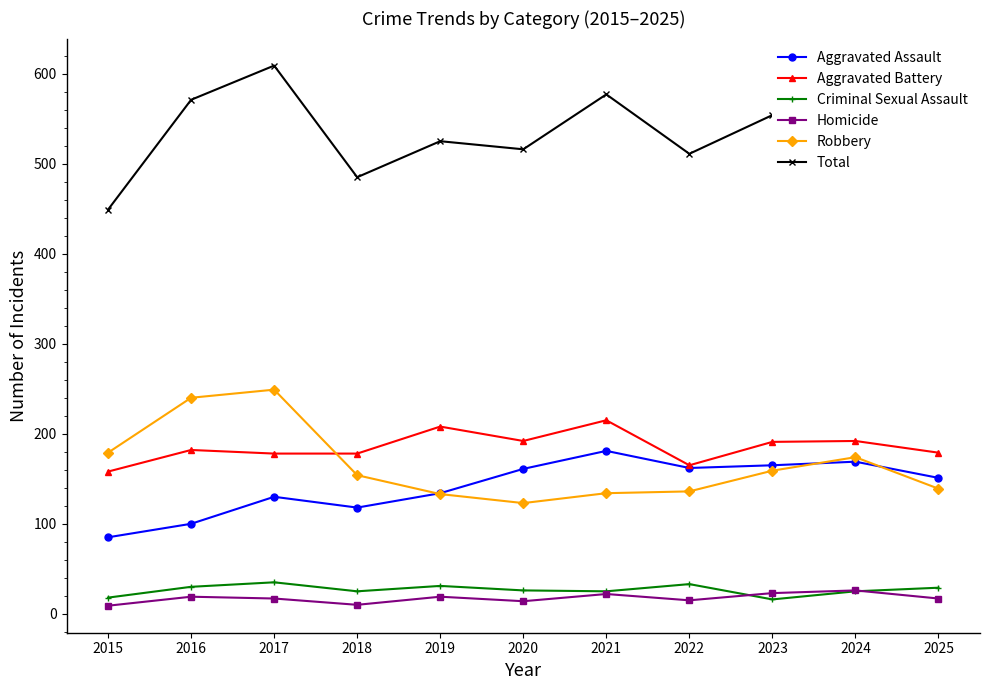

True or false: Total has a value of 285 at 2019.

False